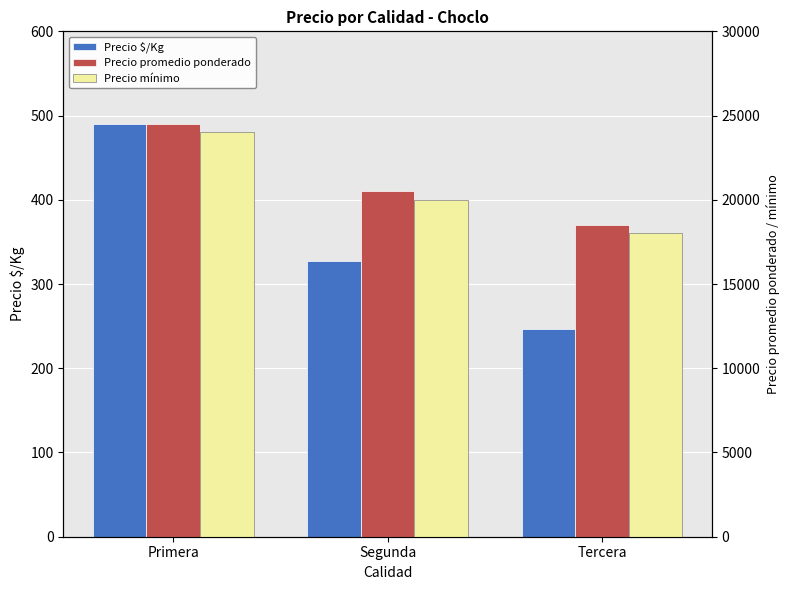

How many bars are there in total?

9